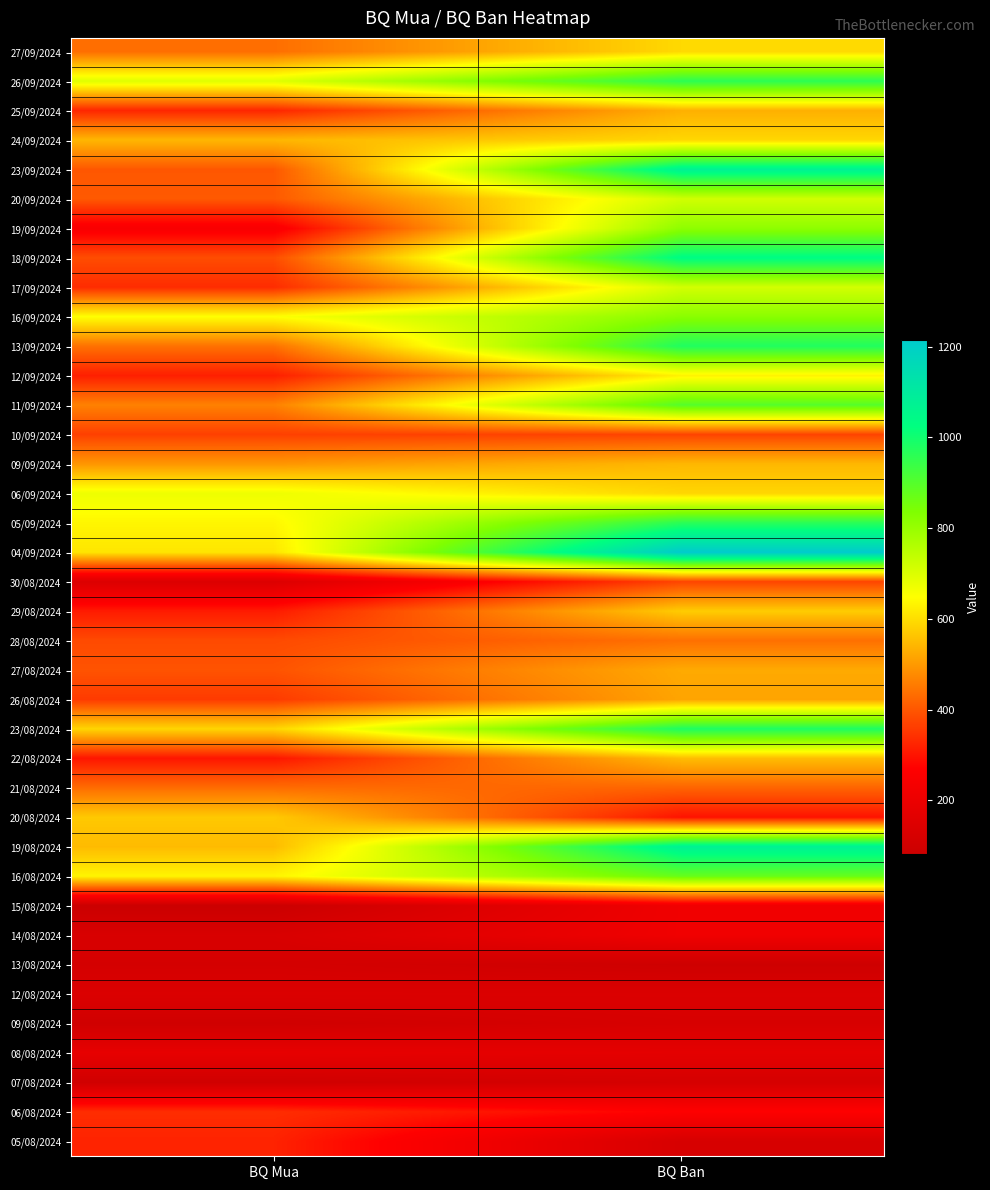

At how many categories does at least one series exceed 1124?

1